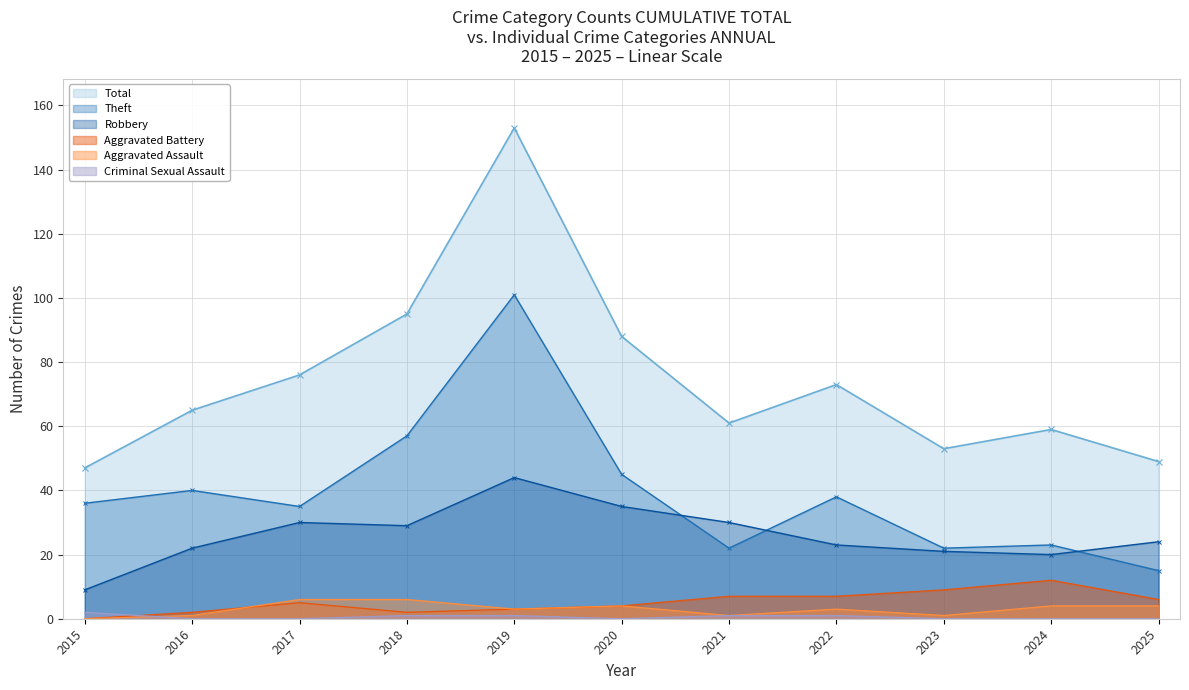

At which category does the chart reach its peak across all series?

2019